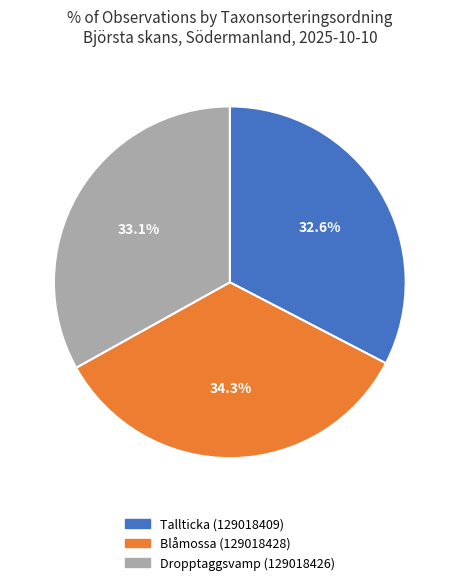

How much of the chart is everything except Dropptaggsvamp (129018426)?

66.9%